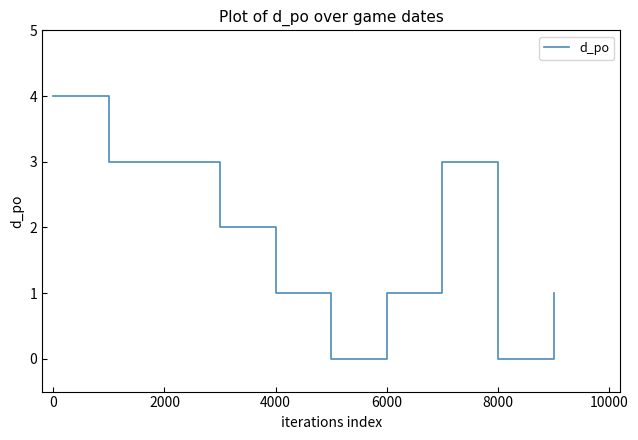

What is the difference between the maximum and minimum values?

4